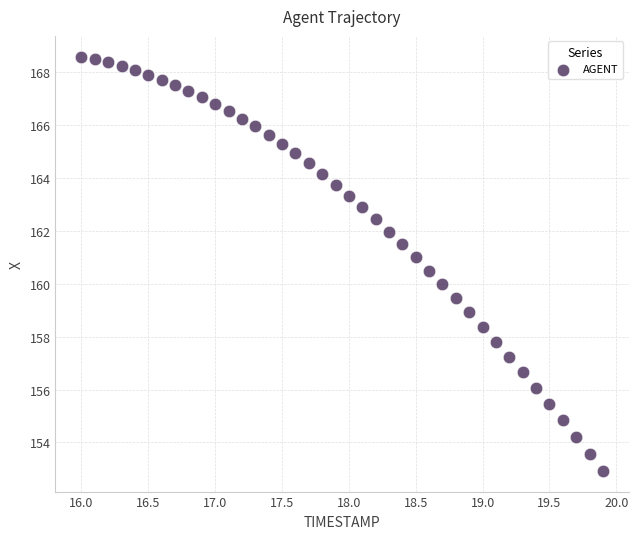

What is the range of Y values (max minus min)?

15.7